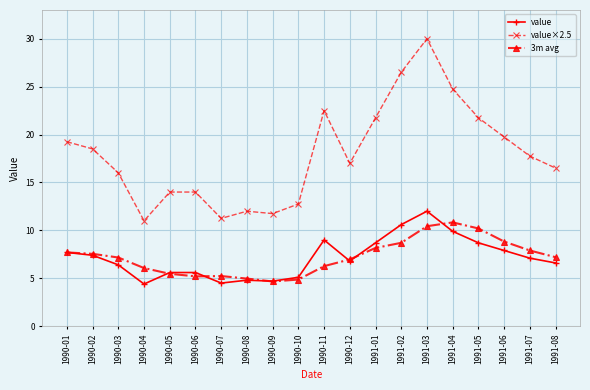

What is the difference between the value values at 1990-07 and 1991-02?

6.1